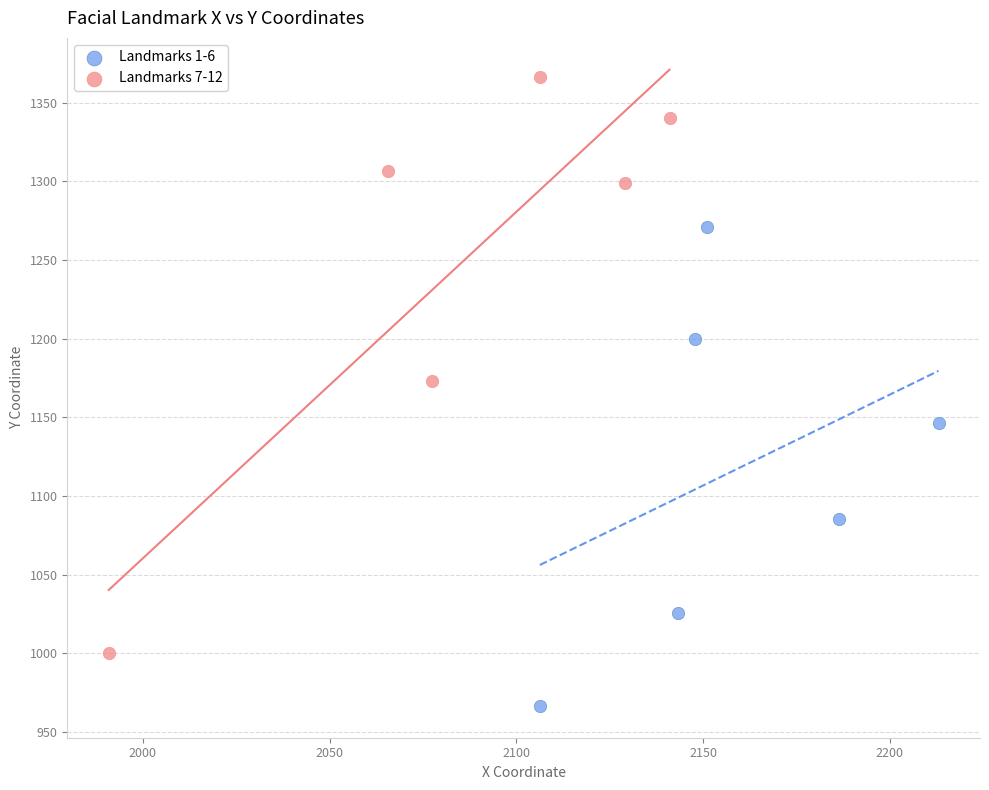

Which series contains the highest Y value?

Landmarks 7-12